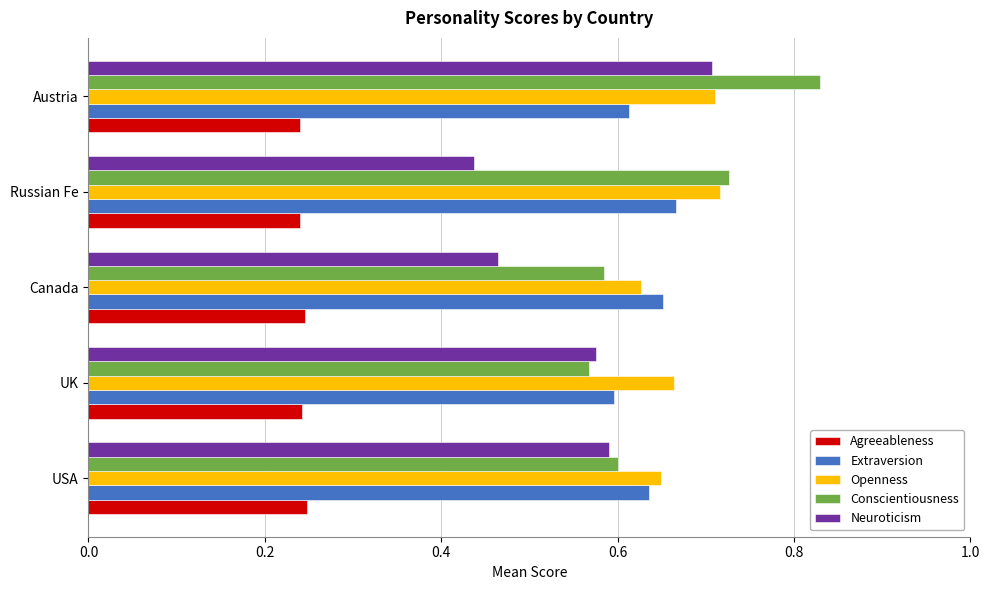

The value of Extraversion at UK is 0.3. True or false?

False